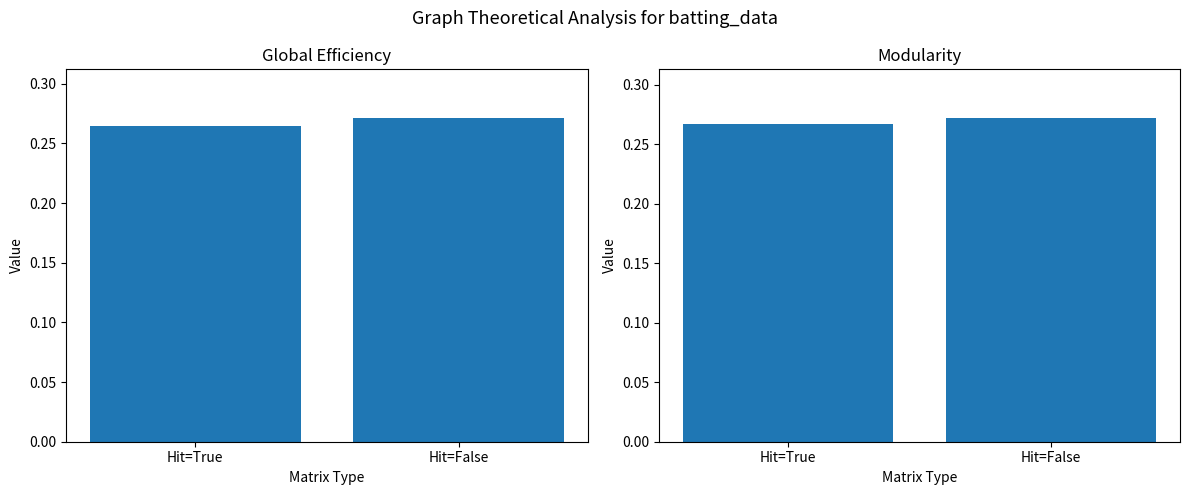

What value does the Mean Batting Average series have at Hit=False?

0.3